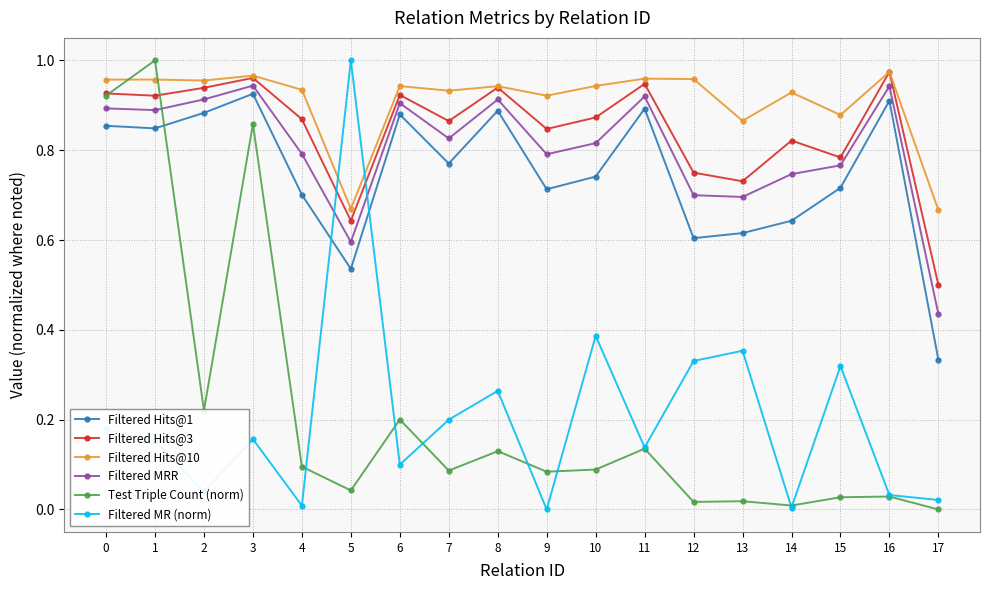

Which series changed the most between 11 and 14?

Filtered Hits@1